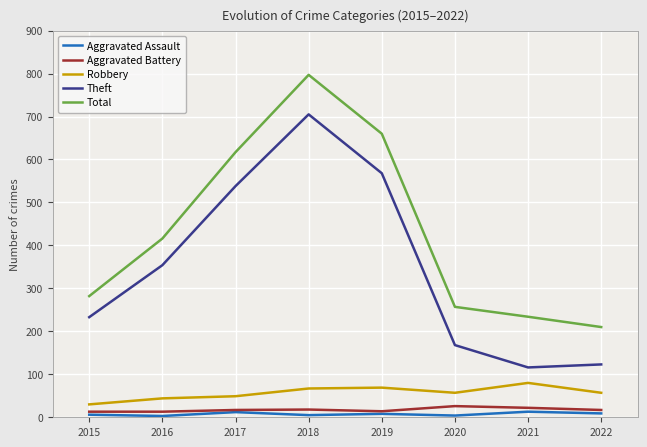

What is the approximate value of Total at 2020, to the nearest 10?

260